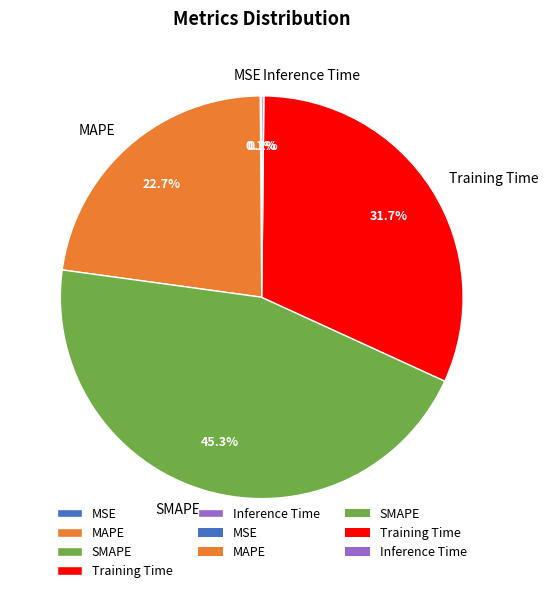

To the nearest percent, what portion does MAPE represent?

23%